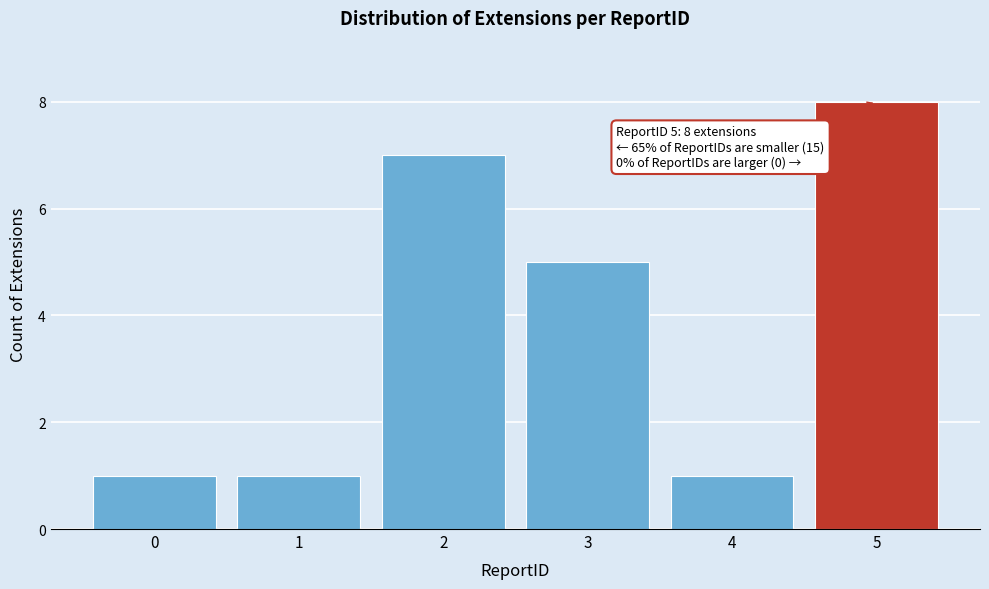

Reading right to left, what are all the values shown in this chart?

5=8	4=1	3=5	2=7	1=1	0=1